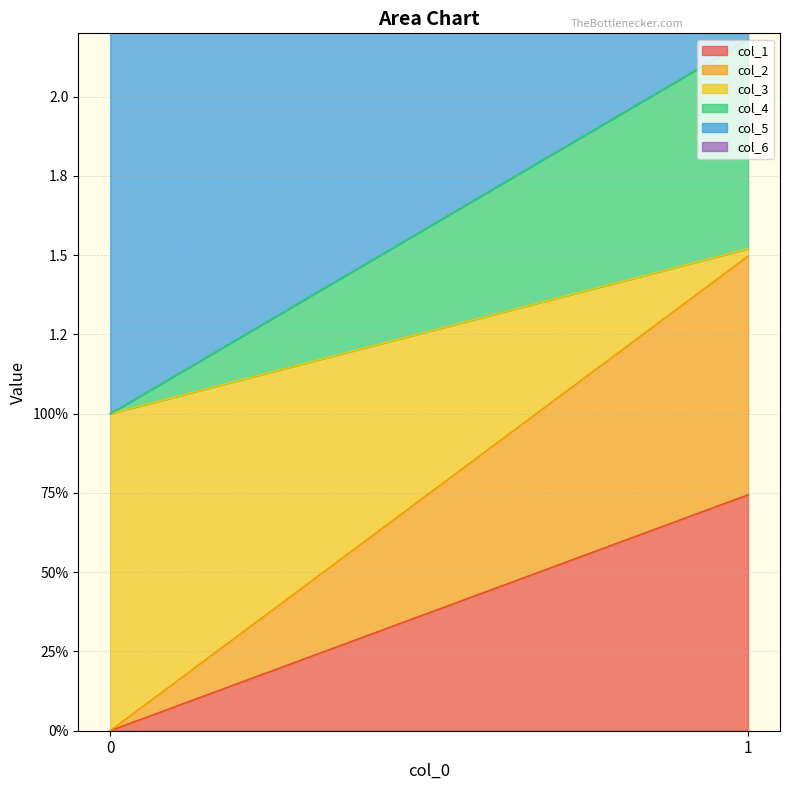

Reading left to right, list all the values displayed in this chart.

col_1: 0.0	0.7
col_2: 0.0	0.8
col_3: 1.0	0.0
col_4: 0.0	0.7
col_5: 2.0	0.4
col_6: 0.0	1.0